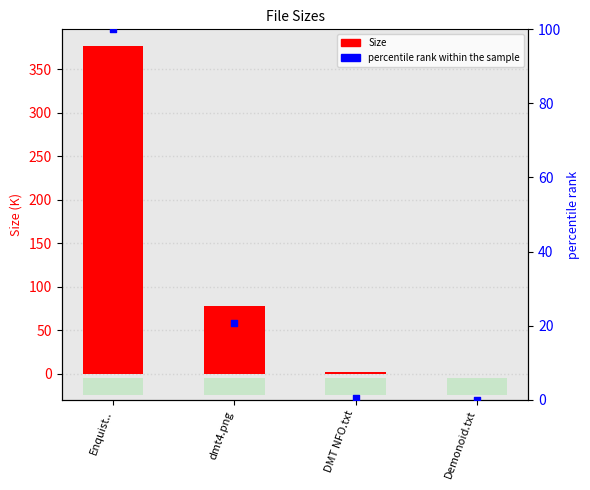

Which series contains the lowest Y value?

percentile rank within the sample